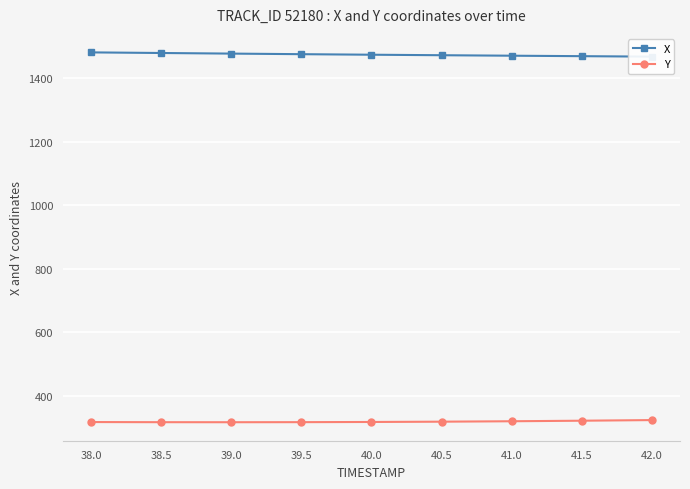

At how many categories does at least one series exceed 1067?

9